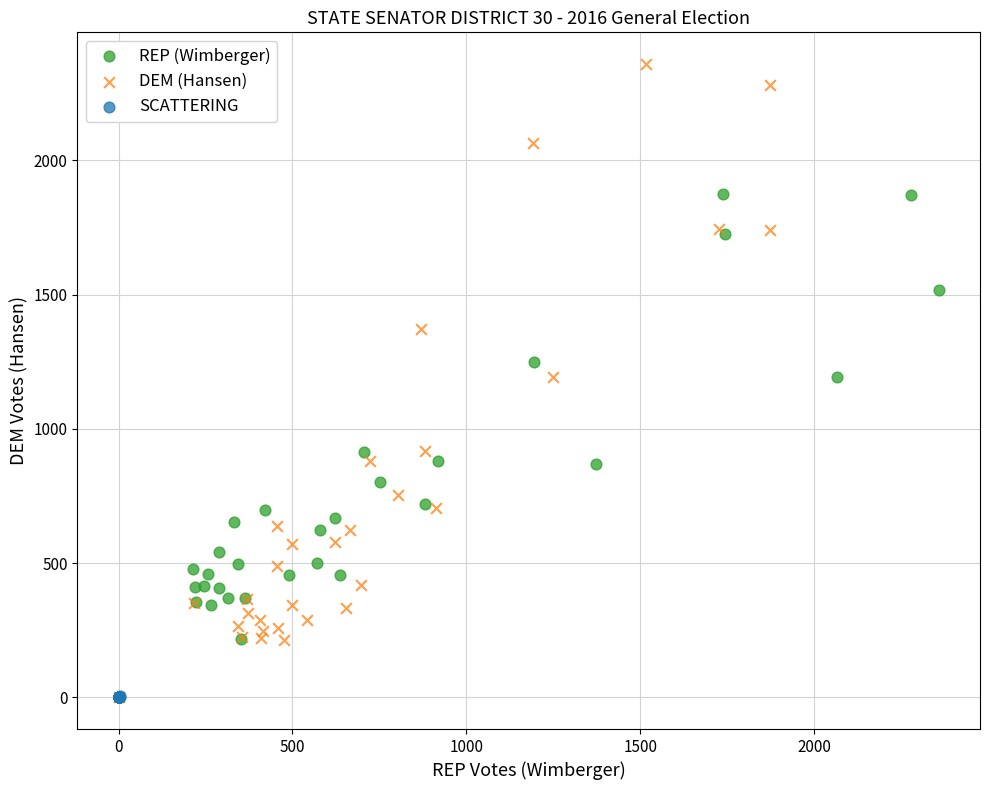

Which series has the largest Y range (max minus min)?

DEM (Hansen)